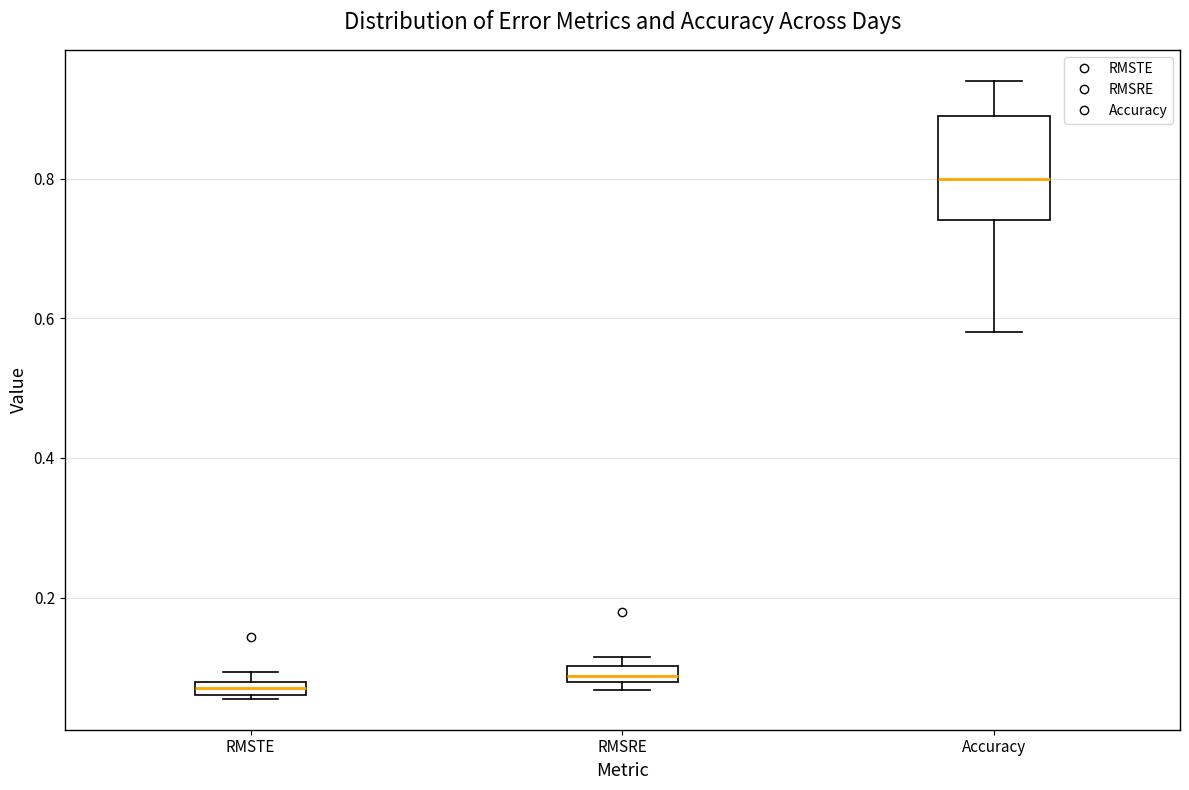

Where is the upper edge of the box for Accuracy on the y-axis? The values are not printed on the chart, so give them approximately, as read against the axis.

0.90